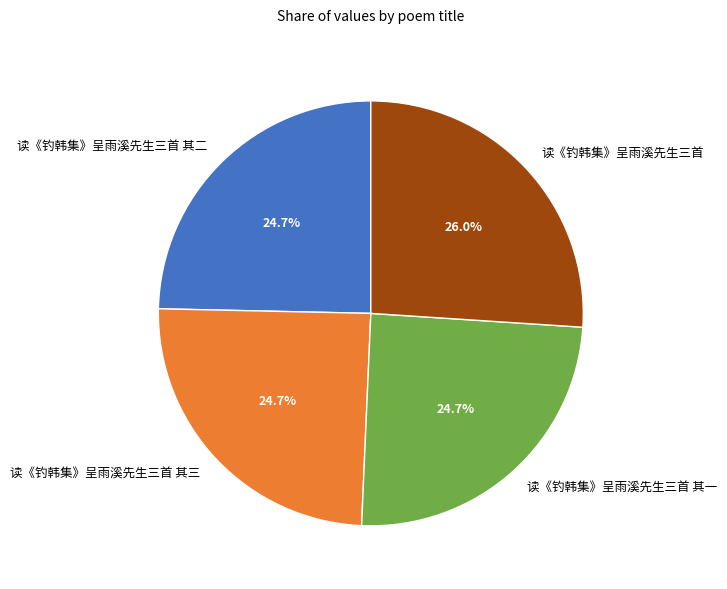

To the nearest percent, what is the difference between the largest and smallest slice percentages?

1%